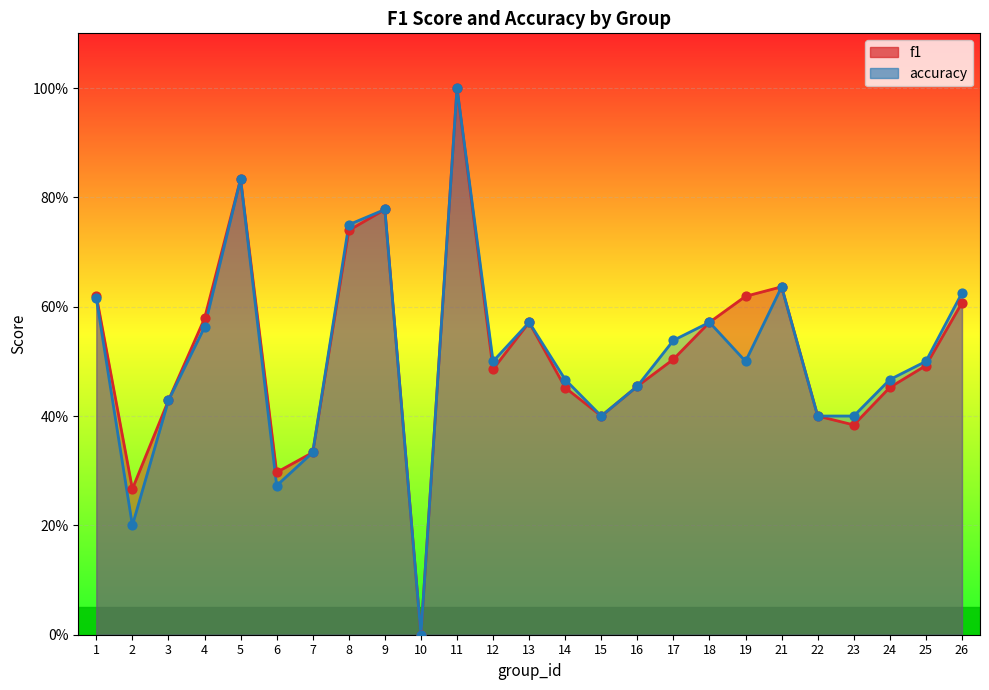

Which series has the largest total across all categories?

f1